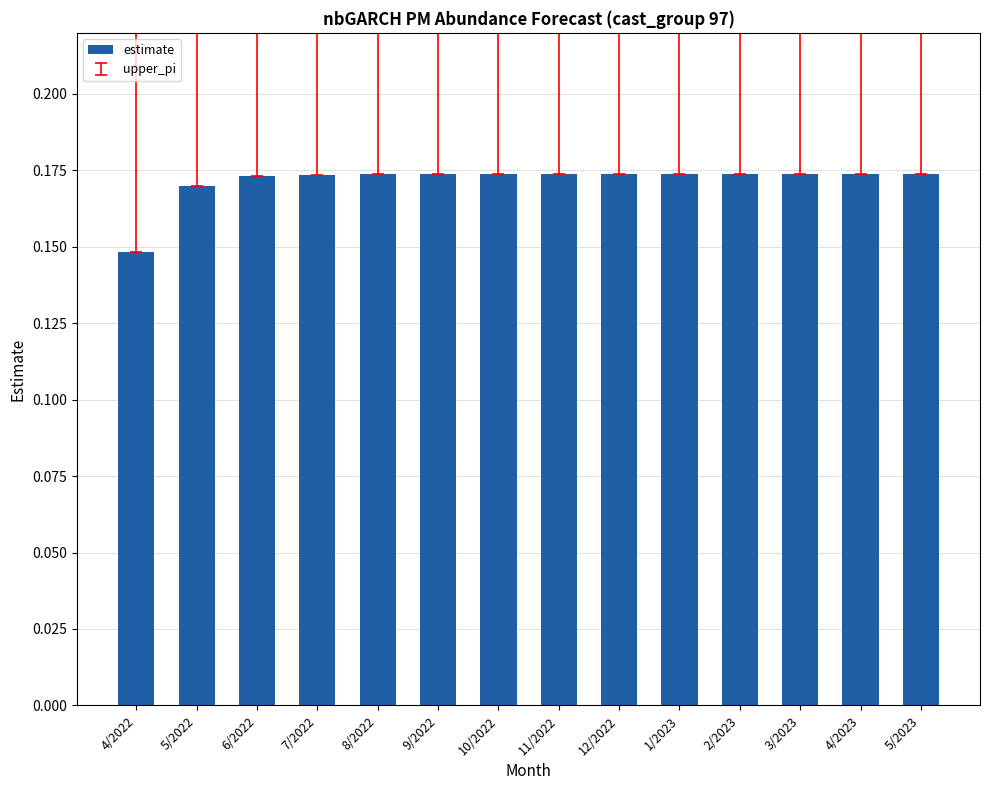

True or false: the data shows 0.1 at 11/2022.

False